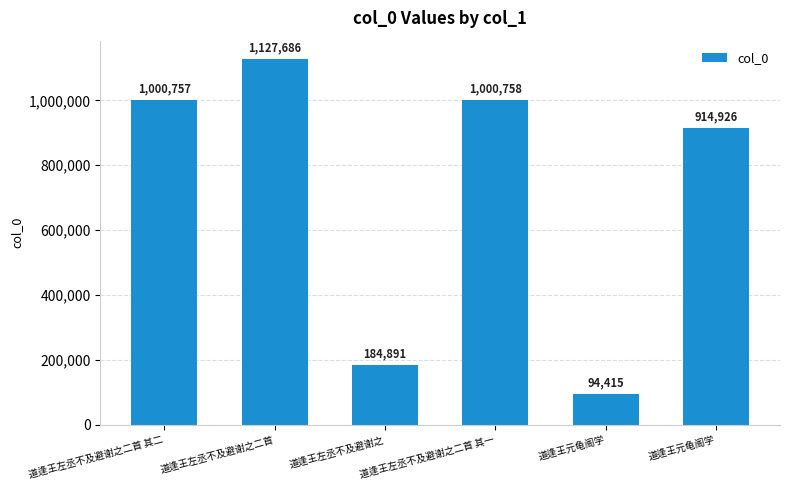

How many data points are less than 1000757?

3